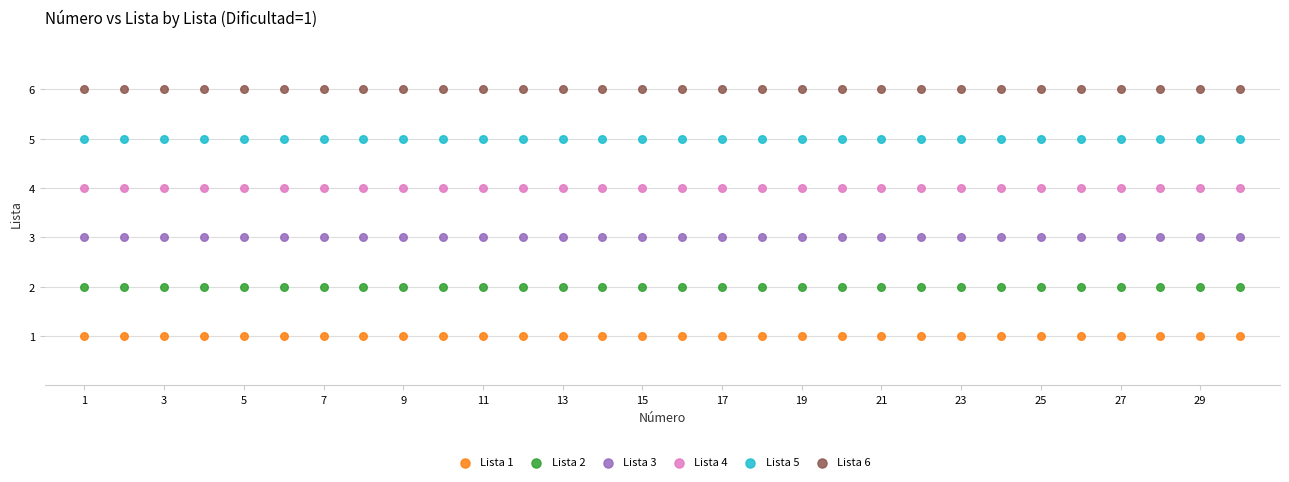

Which series reaches the maximum Y coordinate?

Lista 6